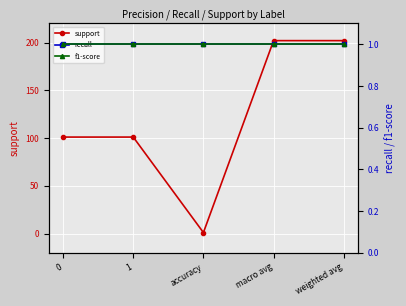

At which category does the chart reach its minimum across all series?

accuracy